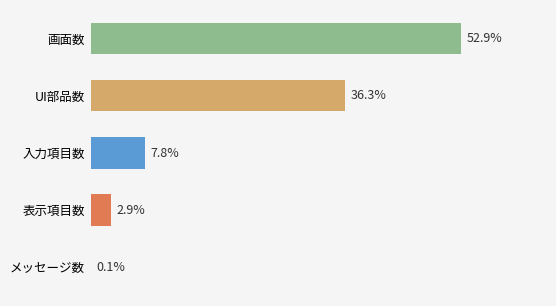

At which label is the value closest to 26?

UI部品数